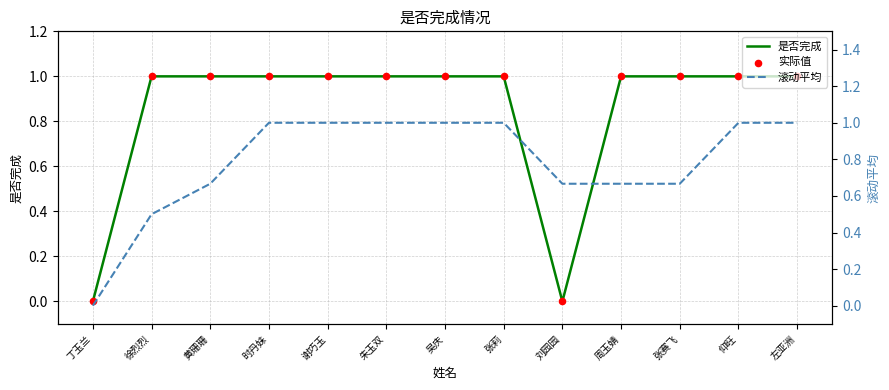

At how many categories does at least one series exceed 0?

12